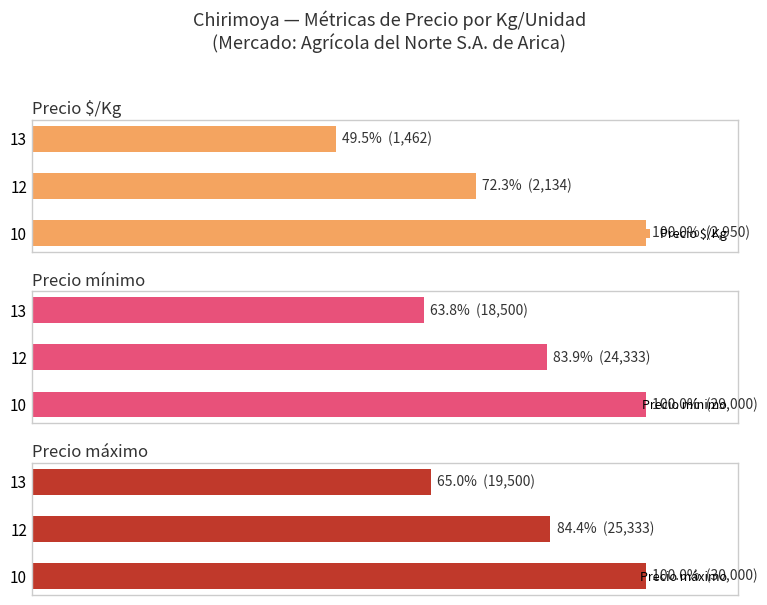

What is the value of the Precio mínimo bar at the 1st from the left?

100.0